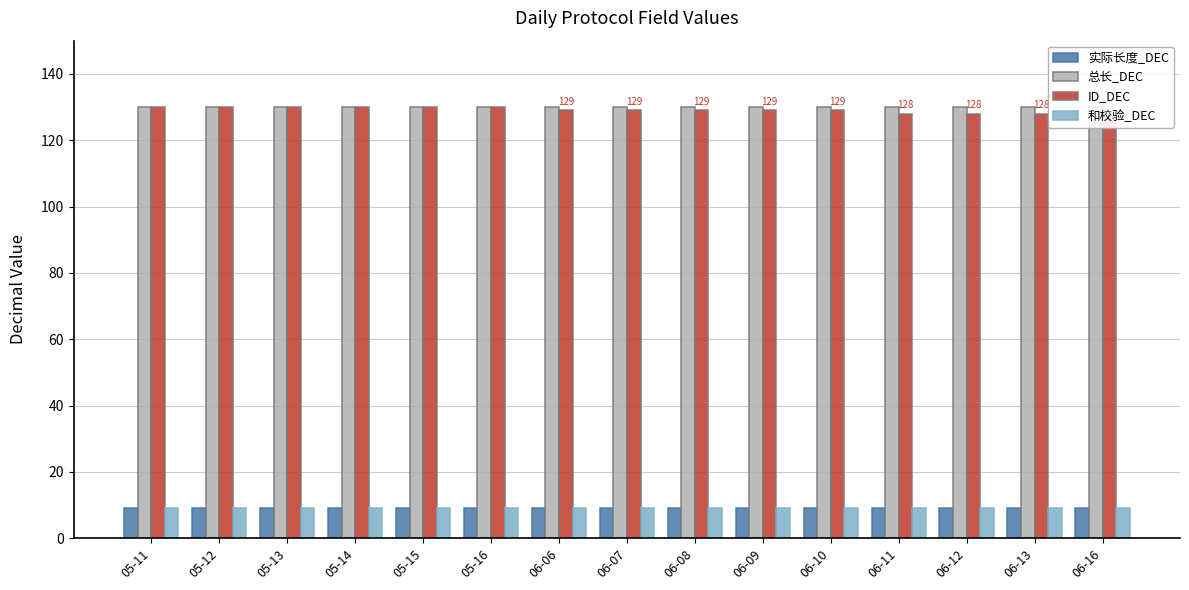

Does the chart contain any negative values?

No